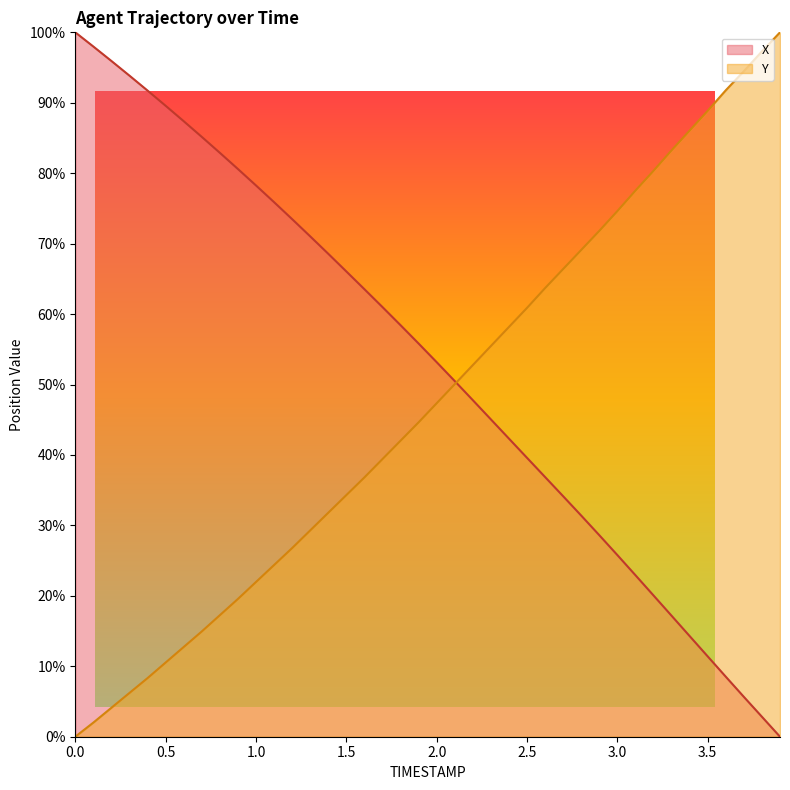

What are all the series names shown in the legend?

X, Y